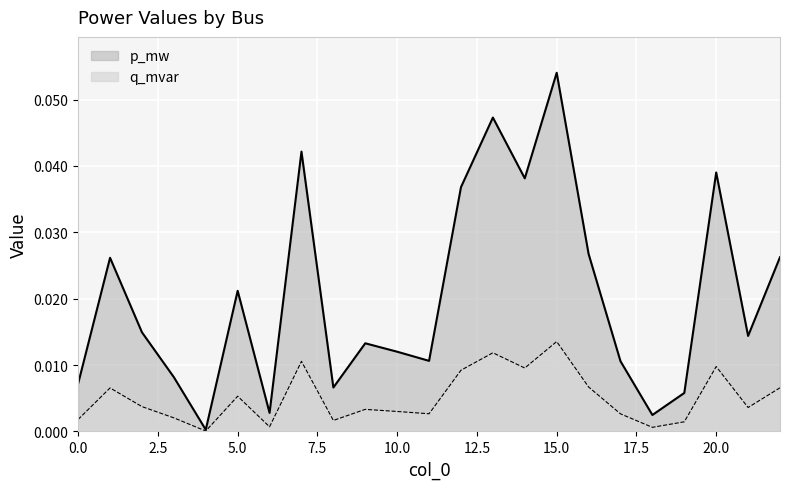

Which series has the largest total across all categories?

p_mw